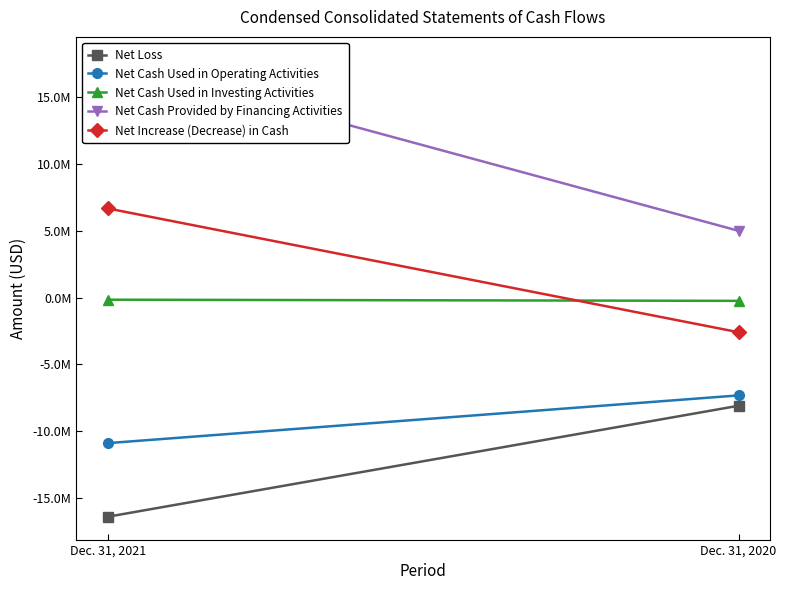

What value does the Net Cash Used in Investing Activities series have at Dec. 31, 2020, to the nearest 10?

-244440